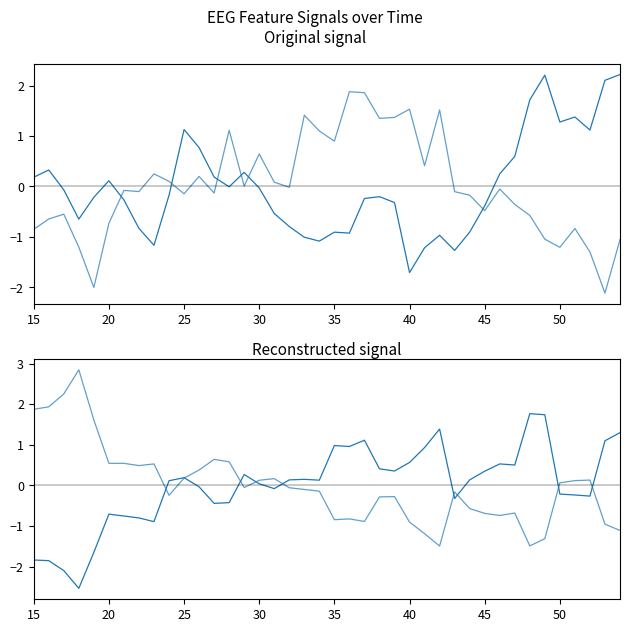

What is the approximate value of higuchi_fd_EEG at 15?

0.2